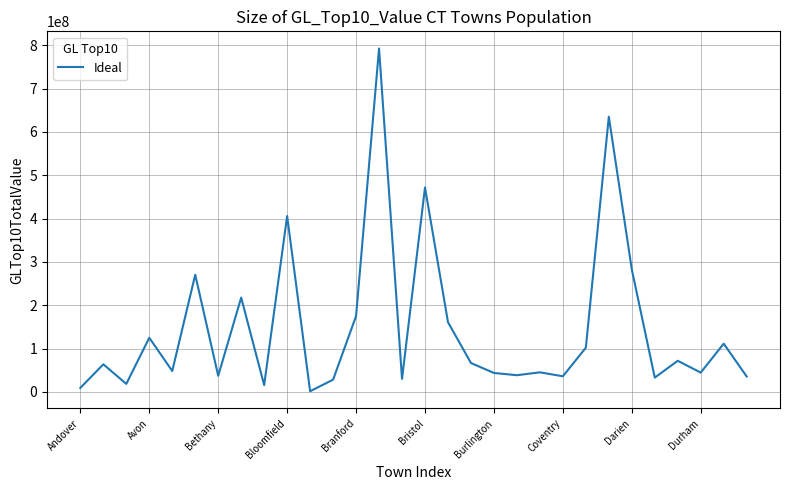

What is the smallest value displayed?

1332379